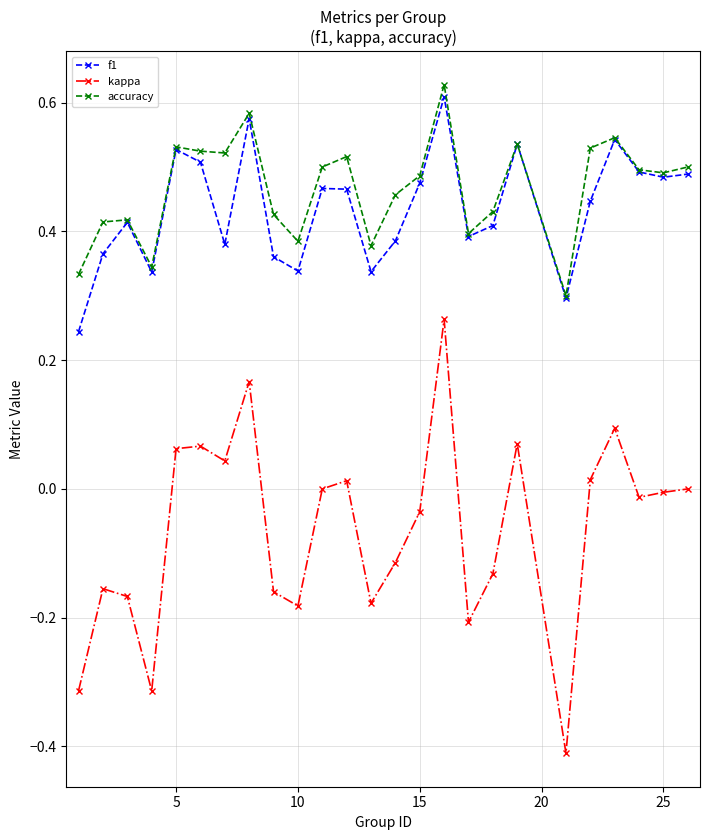

True or false: accuracy and kappa cross at least once.

False